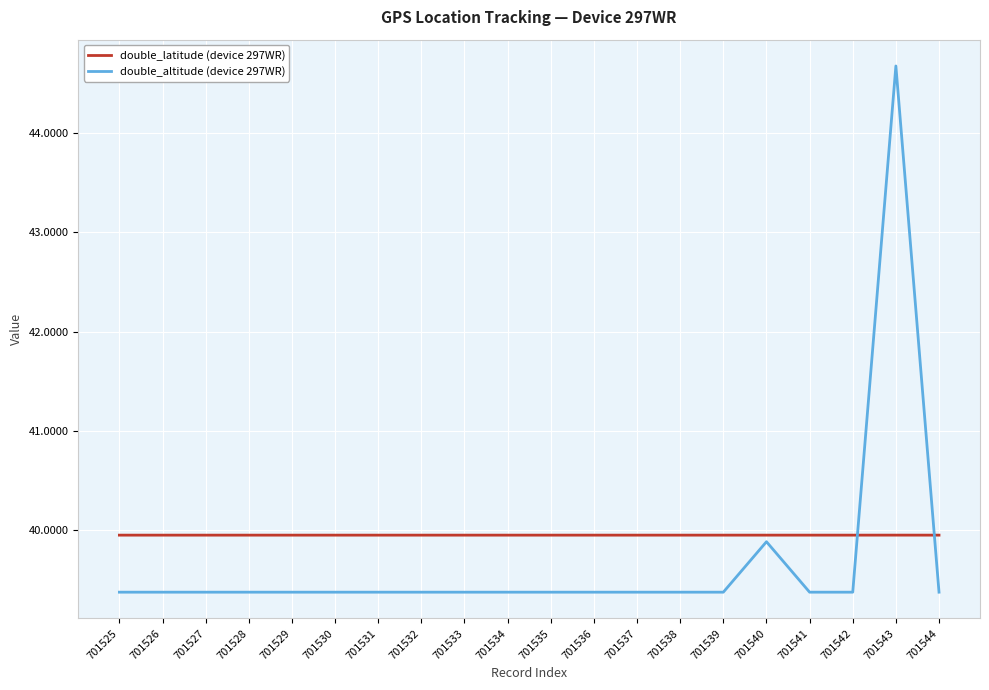

Reading left to right, list all the values displayed in this chart.

double_latitude (device 297WR): 701525=40.0	701526=40.0	701527=40.0	701528=40.0	701529=40.0	701530=40.0	701531=40.0	701532=40.0	701533=40.0	701534=40.0	701535=40.0	701536=40.0	701537=40.0	701538=40.0	701539=40.0	701540=40.0	701541=40.0	701542=40.0	701543=40.0	701544=40.0
double_altitude (device 297WR): 701525=39.4	701526=39.4	701527=39.4	701528=39.4	701529=39.4	701530=39.4	701531=39.4	701532=39.4	701533=39.4	701534=39.4	701535=39.4	701536=39.4	701537=39.4	701538=39.4	701539=39.4	701540=39.9	701541=39.4	701542=39.4	701543=44.7	701544=39.4